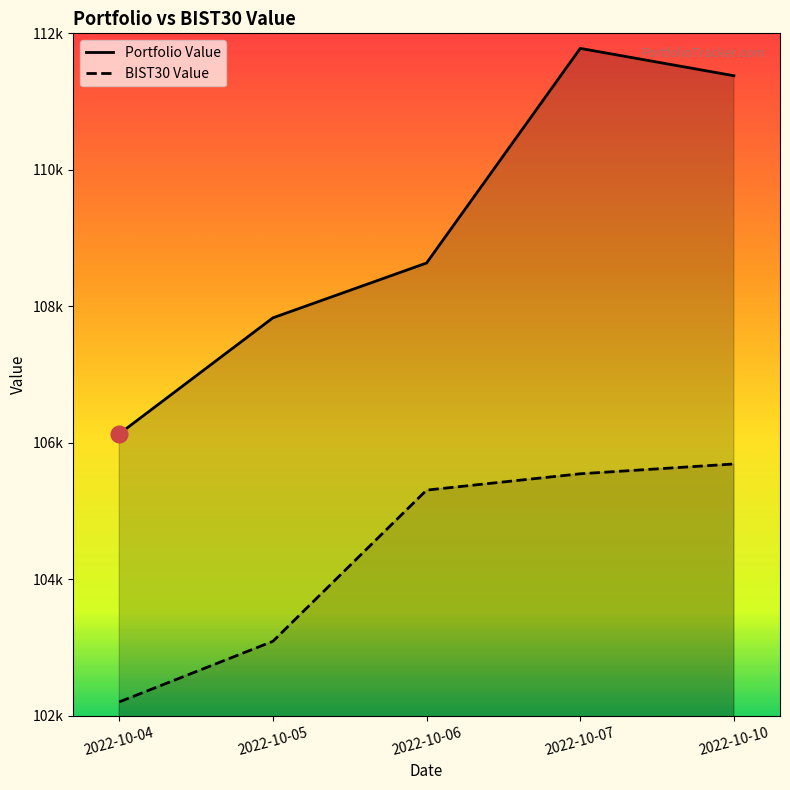

What is the difference between the highest and lowest values at 2022-10-07?

6300.0